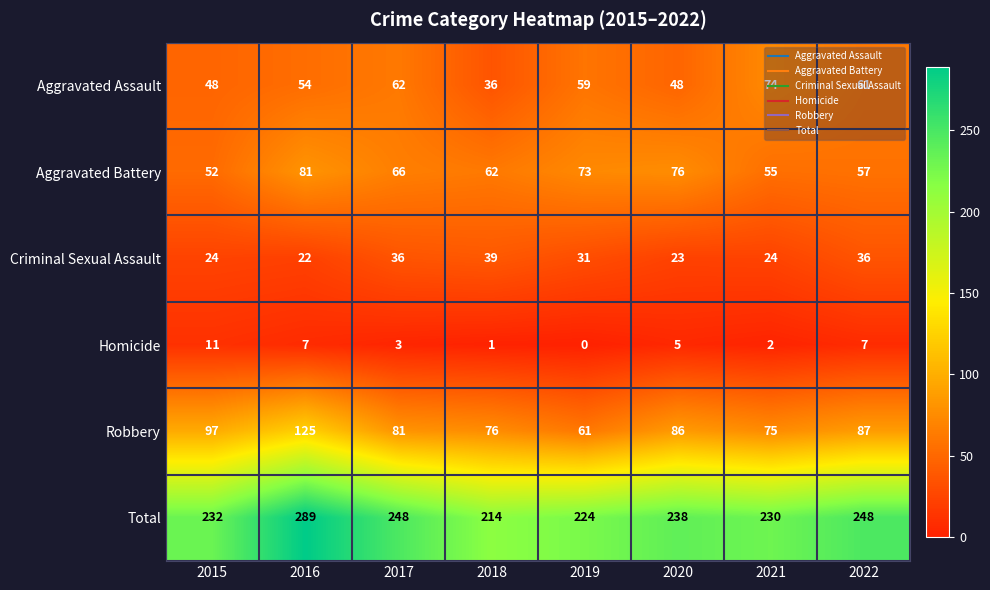

Rank the series by their maximum value, from lowest to highest.

Homicide, Criminal Sexual Assault, Aggravated Assault, Aggravated Battery, Robbery, Total